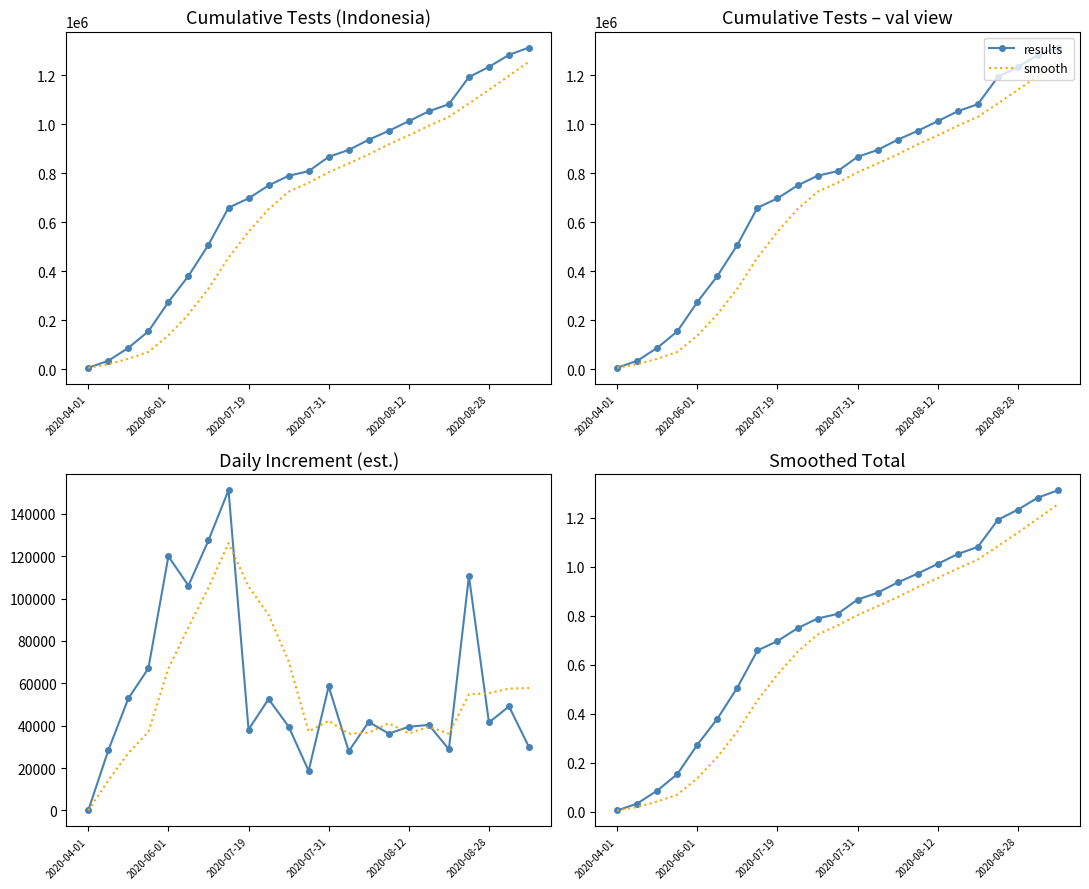

Read the results value at 9.

0.7